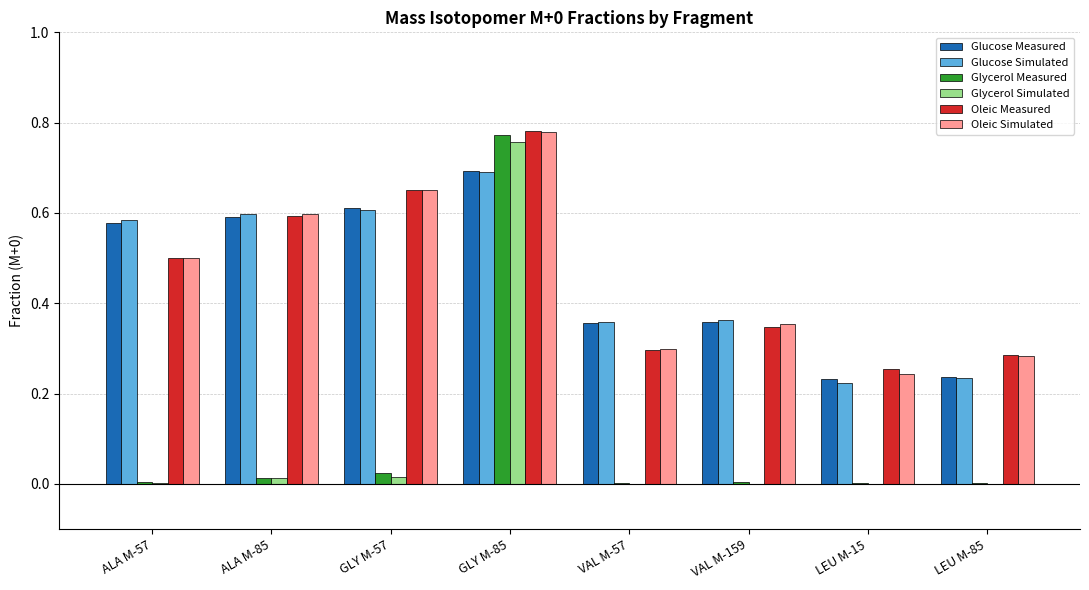

Which label corresponds to the largest value in the chart?

GLY M-85